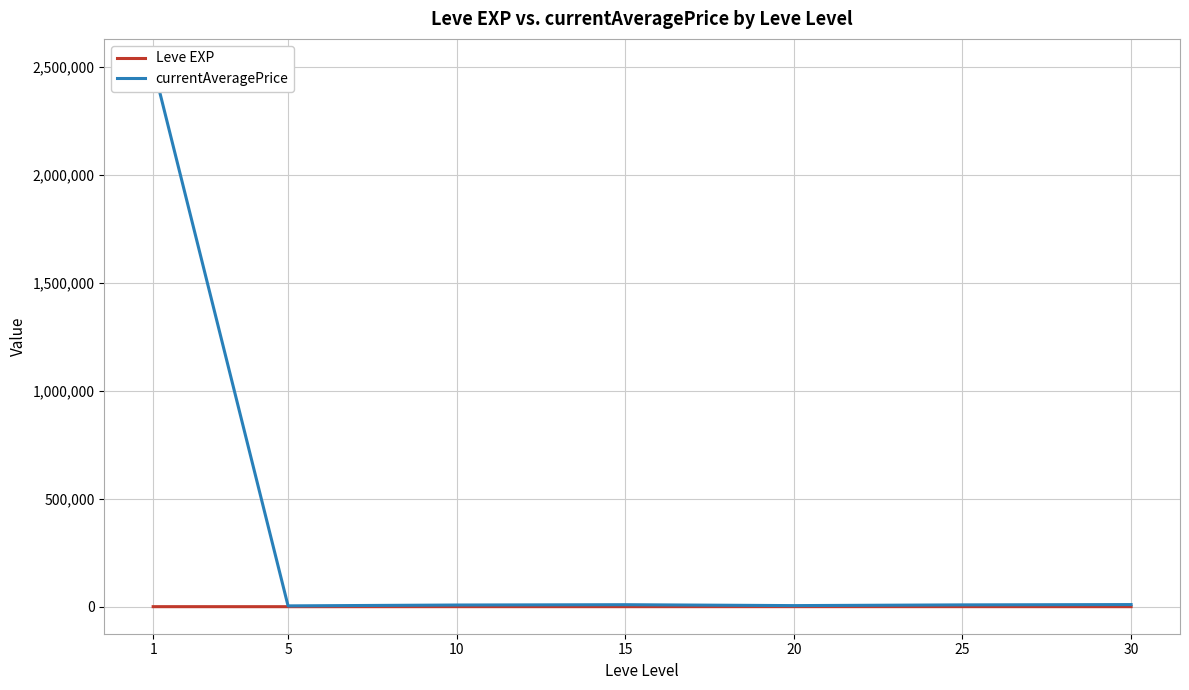

Is this an area chart (filled region under the line)?

No